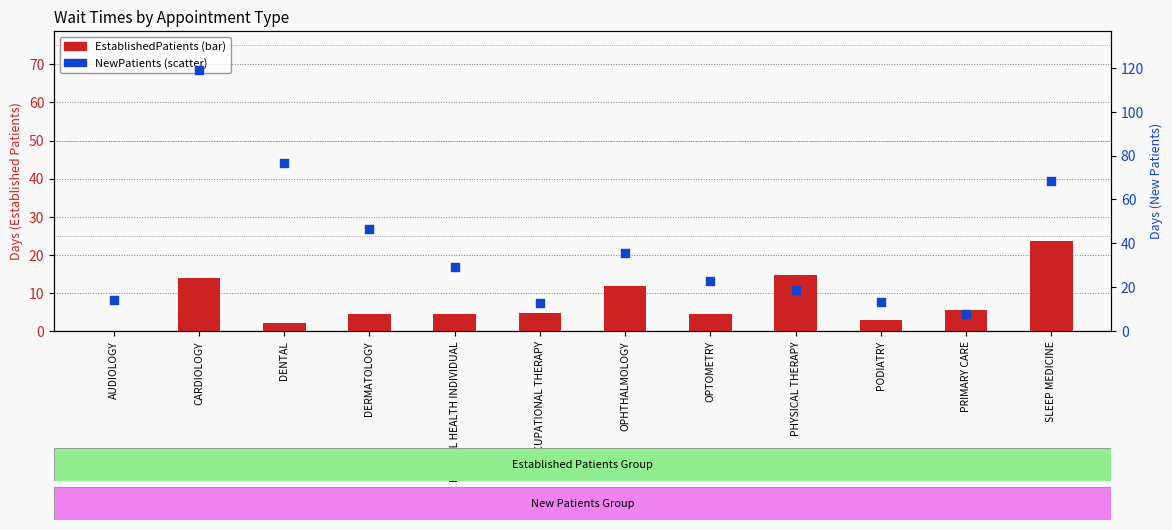

What are all the series names shown in the legend?

EstablishedPatients, NewPatients